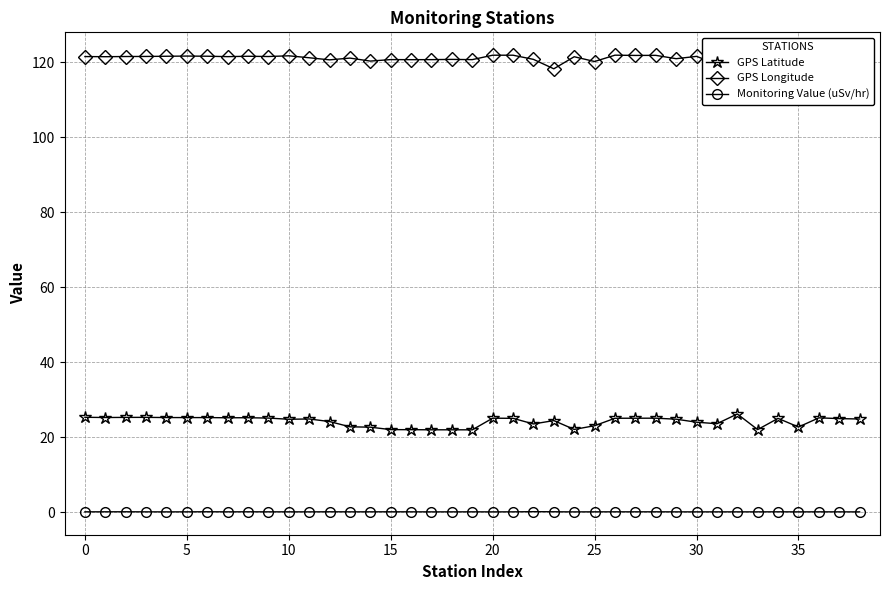

Which series has the largest total across all categories?

GPS Longitude